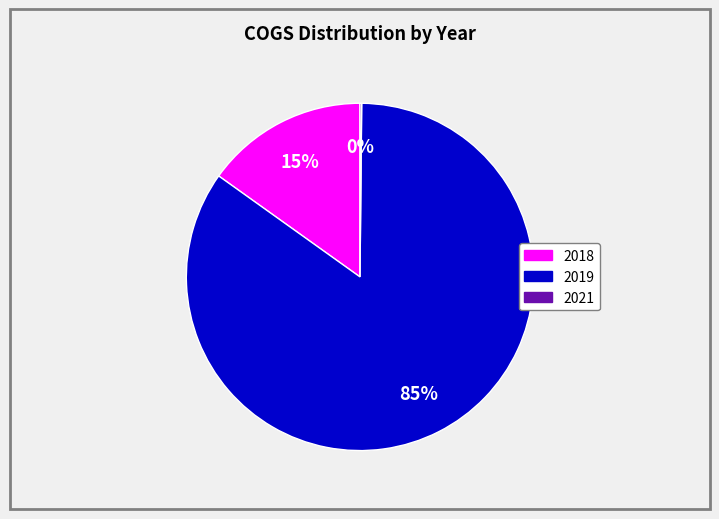

To the nearest percent, what is the difference between the largest and smallest slice percentages?

85%